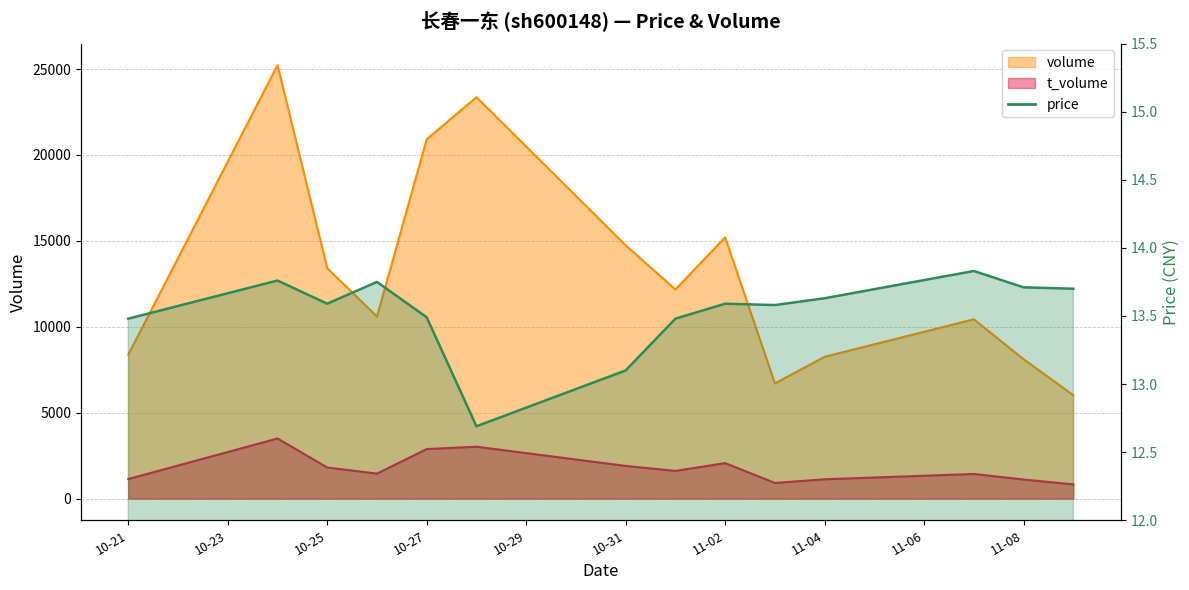

How many lines are shown in the chart?

1